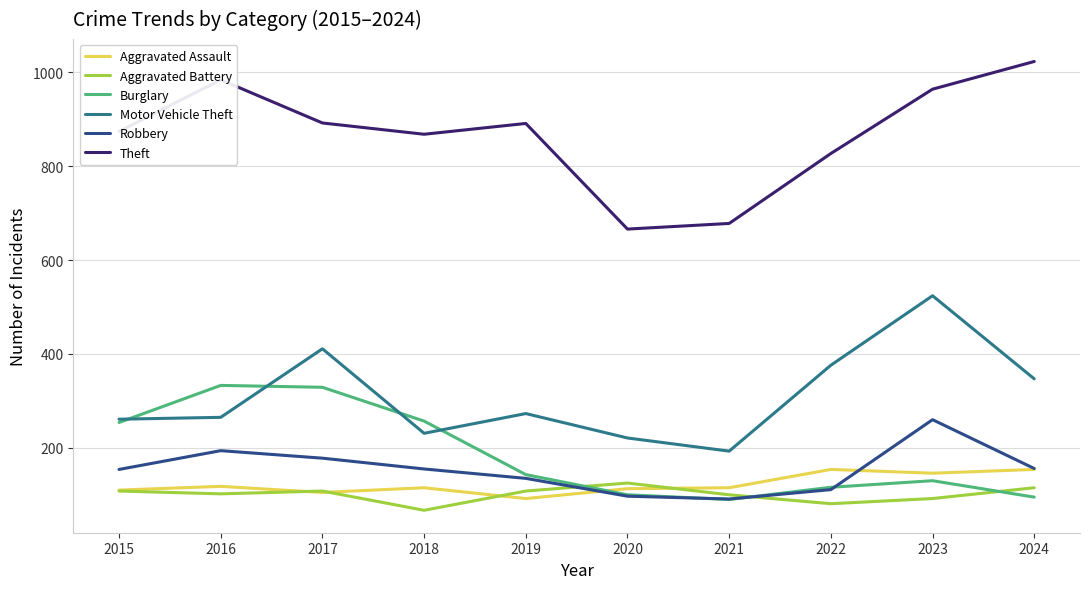

What is the average value of the Robbery series?

153